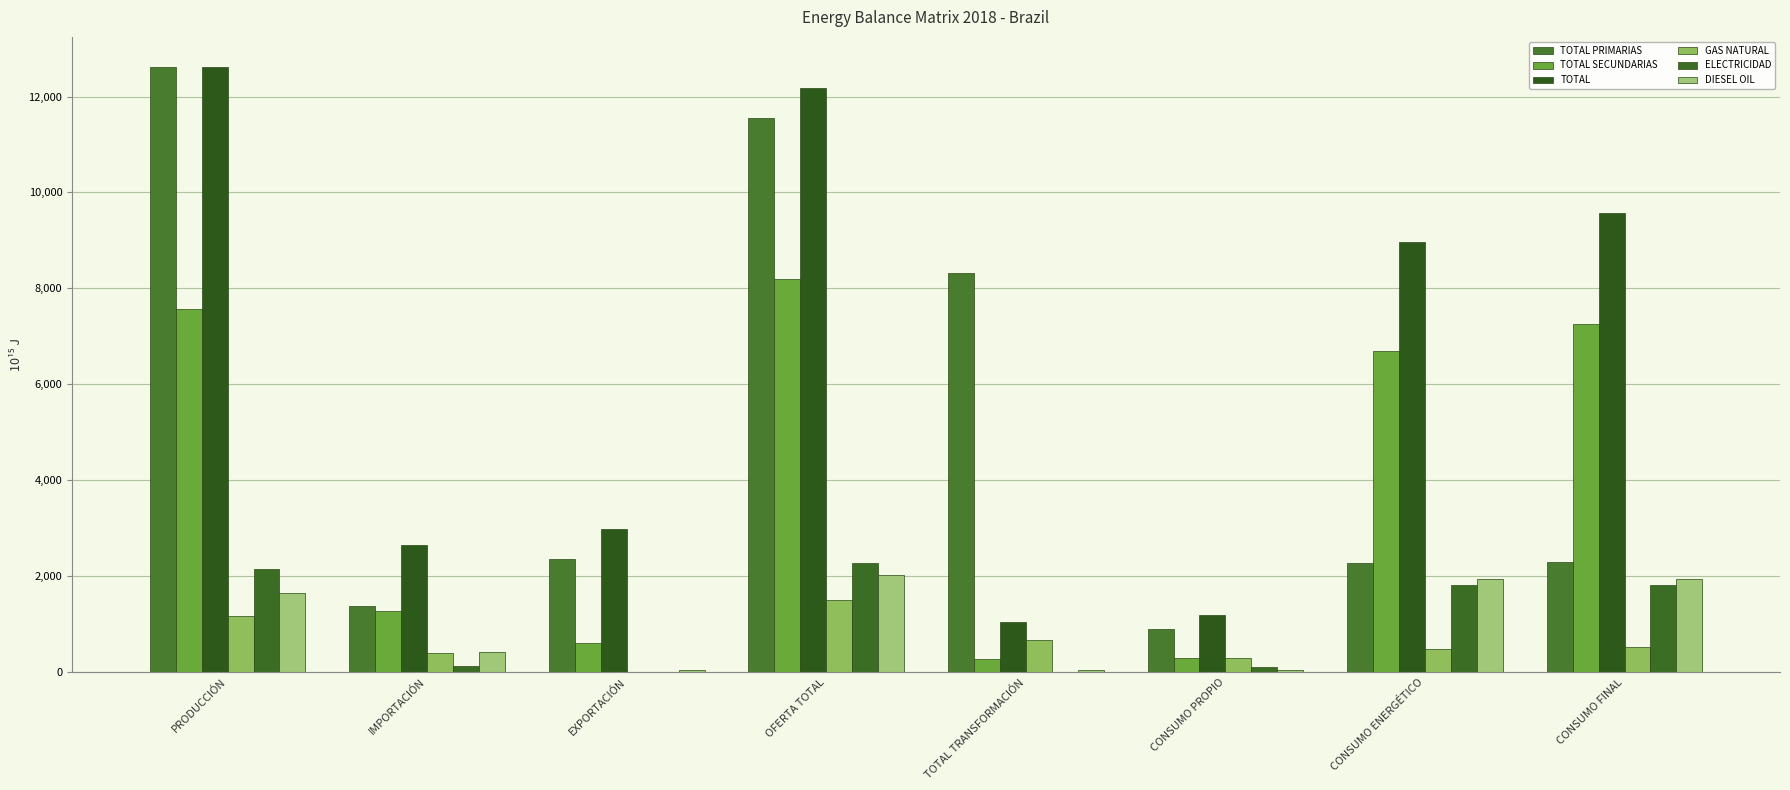

What is the difference between the maximum and minimum values in the TOTAL PRIMARIAS series?

11711.8